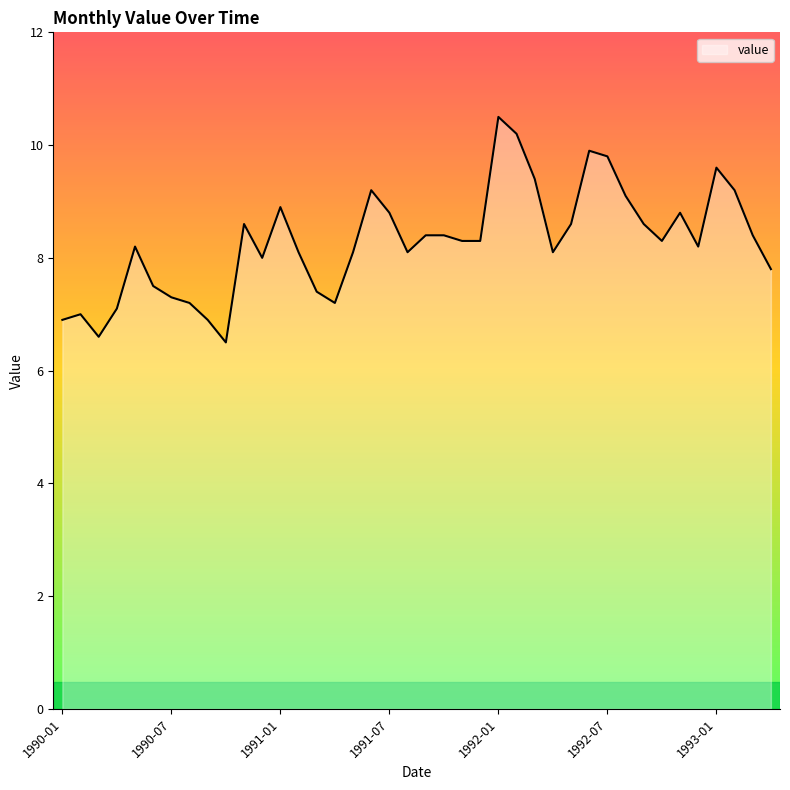

What is the minimum value shown in the chart?

6.5